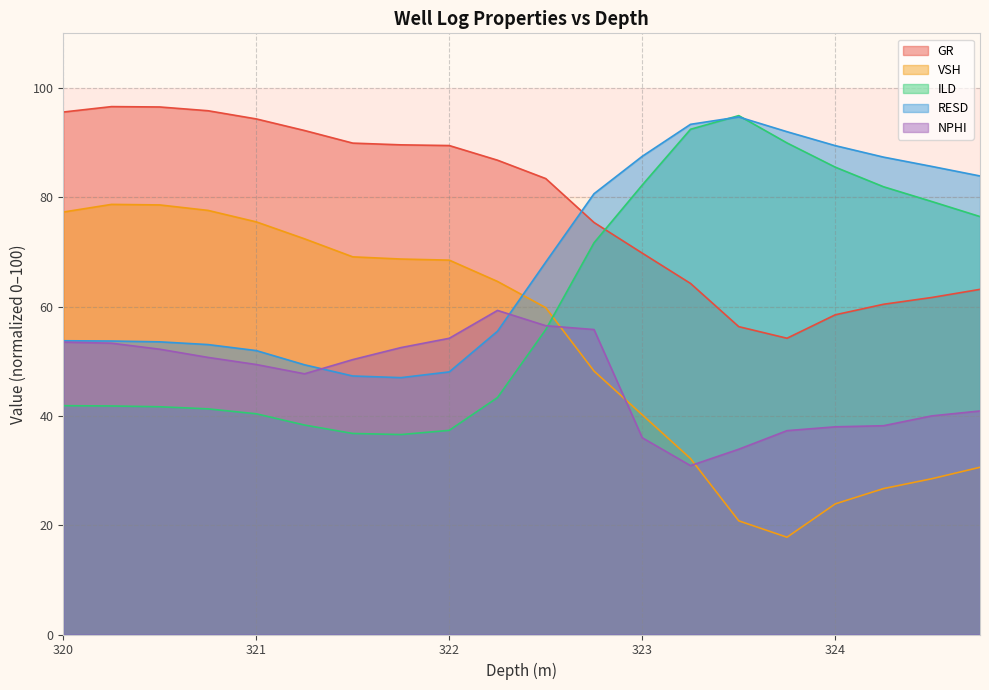

Reading left to right, list all the values displayed in this chart.

GR: 95.6	96.6	96.5	95.8	94.3	92.2	89.9	89.6	89.5	86.8	83.4	75.4	69.8	64.2	56.3	54.2	58.5	60.4	61.7	63.2
VSH: 77.3	78.7	78.6	77.6	75.5	72.4	69.1	68.7	68.5	64.6	59.8	48.2	40.2	32.2	20.8	17.8	23.9	26.7	28.5	30.6
ILD: 41.9	41.8	41.7	41.3	40.4	38.3	36.8	36.6	37.4	43.4	55.8	71.7	82.2	92.4	94.9	89.9	85.5	81.9	79.2	76.5
RESD: 53.8	53.7	53.5	53.0	51.9	49.4	47.3	47.0	48.0	55.5	68.2	80.7	87.5	93.3	94.7	92.0	89.5	87.4	85.7	83.9
NPHI: 53.5	53.3	52.2	50.7	49.4	47.7	50.3	52.5	54.2	59.3	56.5	55.8	36.0	30.9	33.9	37.3	38.0	38.2	40.0	40.9